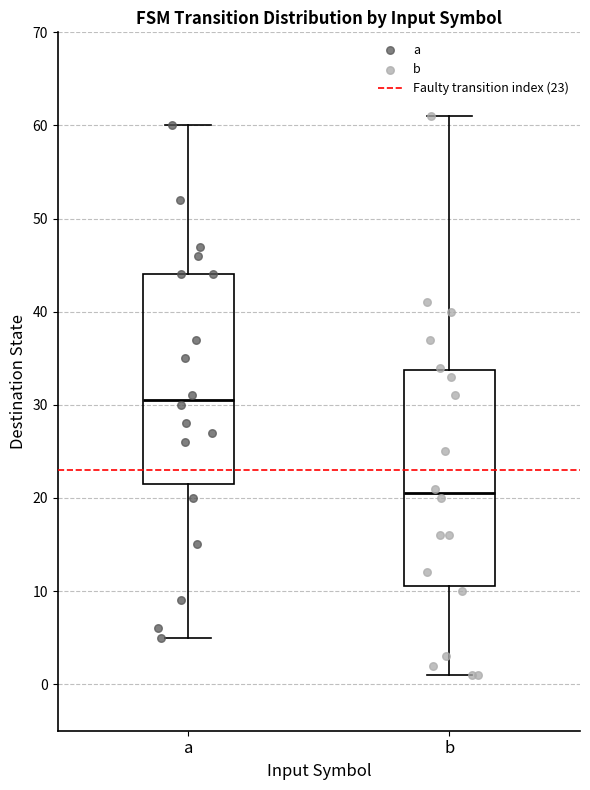

Where does the median line of the box for a sit on the y-axis? The values are not printed on the chart, so give them approximately, as read against the axis.

31